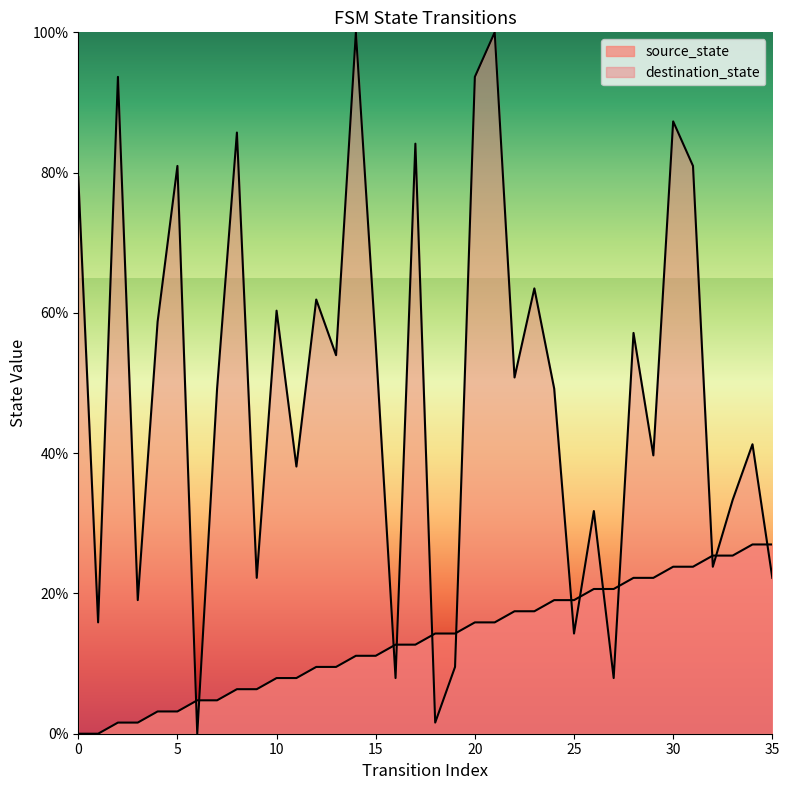

Where does the source_state series first go above 14?

18